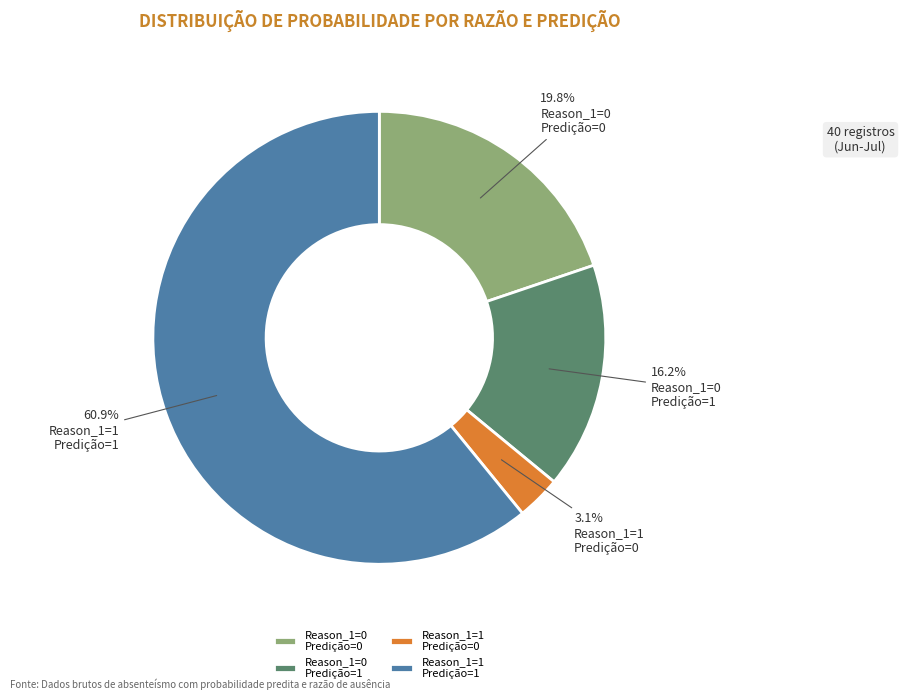

Which has a higher value, Reason_1=0 Predição=1 or Reason_1=1 Predição=1?

Reason_1=1 Predição=1